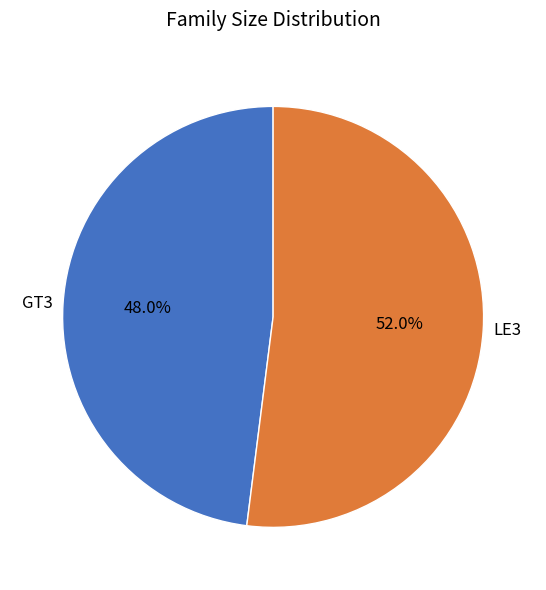

Which slice is the smallest?

GT3